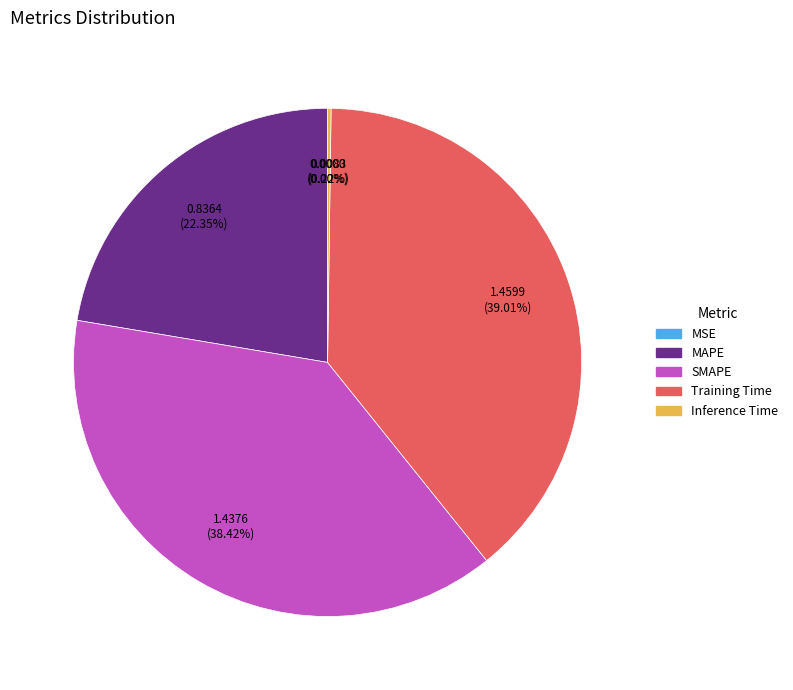

Which slice is the largest?

Training Time